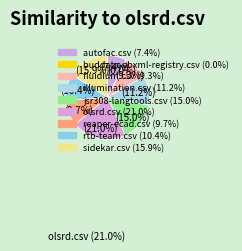

What is the largest slice in the pie chart?

olsrd.csv